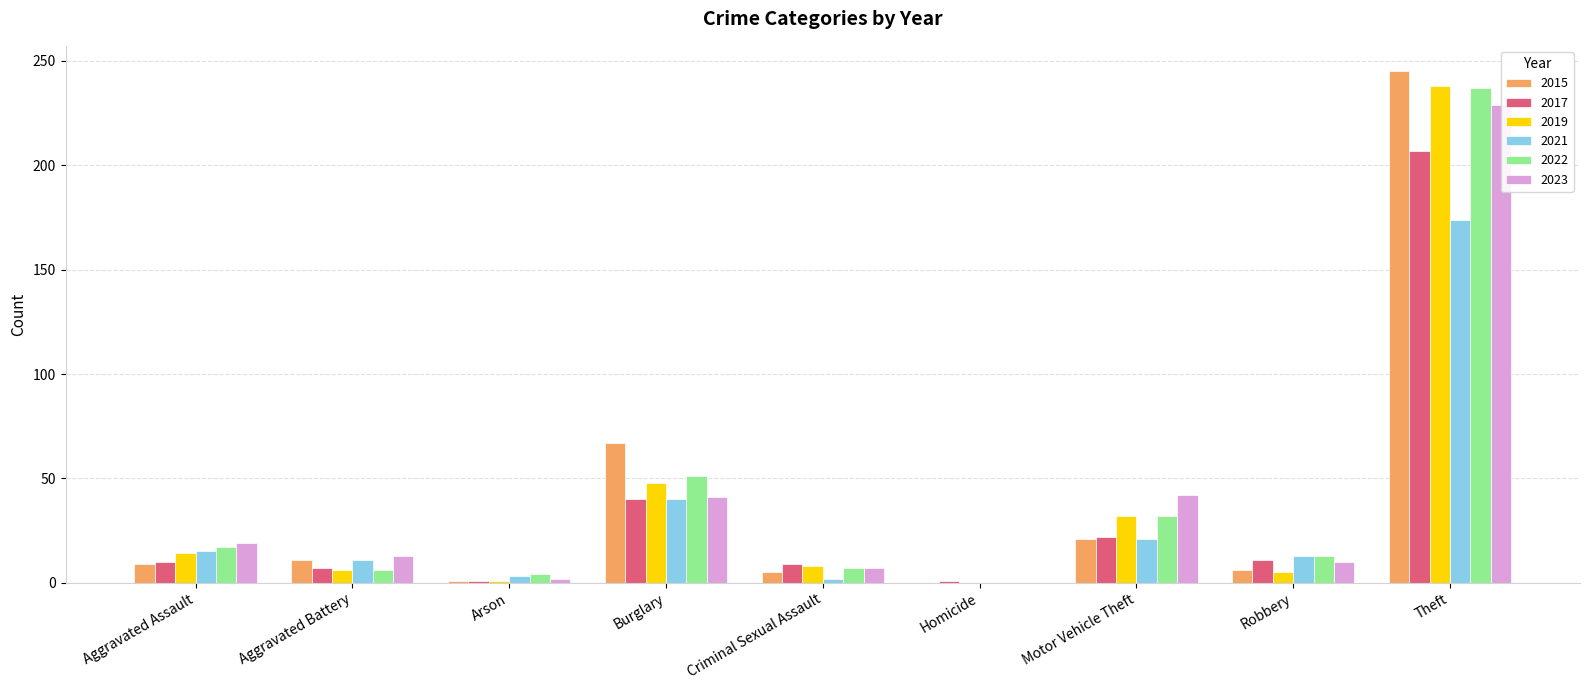

What is the difference between the maximum and second lowest values in the 2019 series?

237